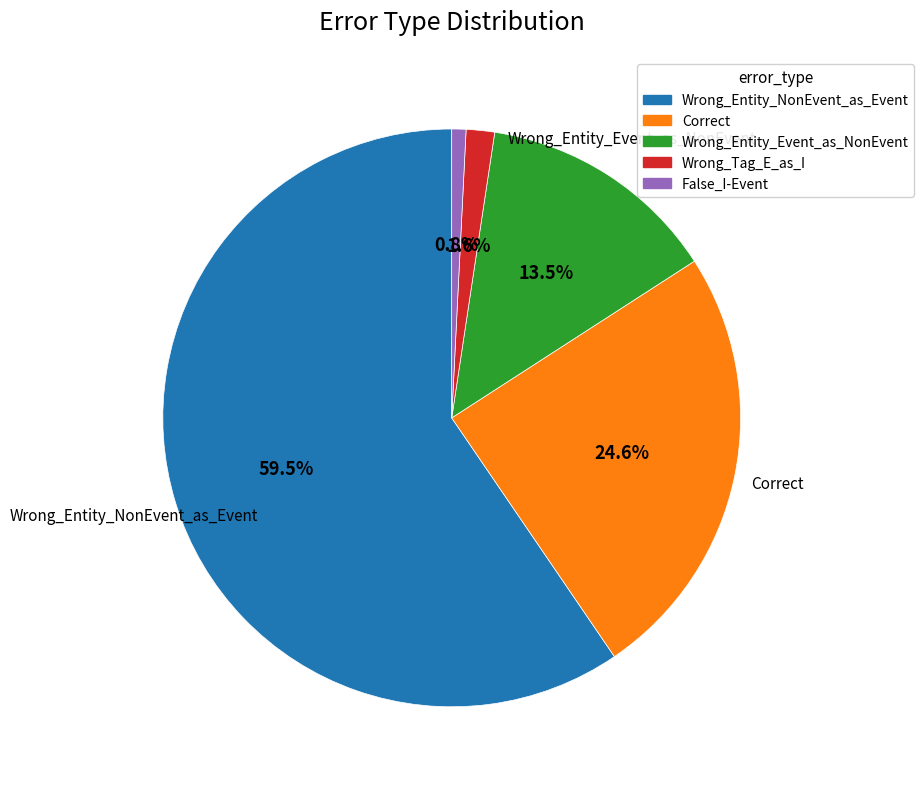

Do Wrong_Entity_NonEvent_as_Event and Wrong_Tag_E_as_I together represent more than half of the pie?

Yes